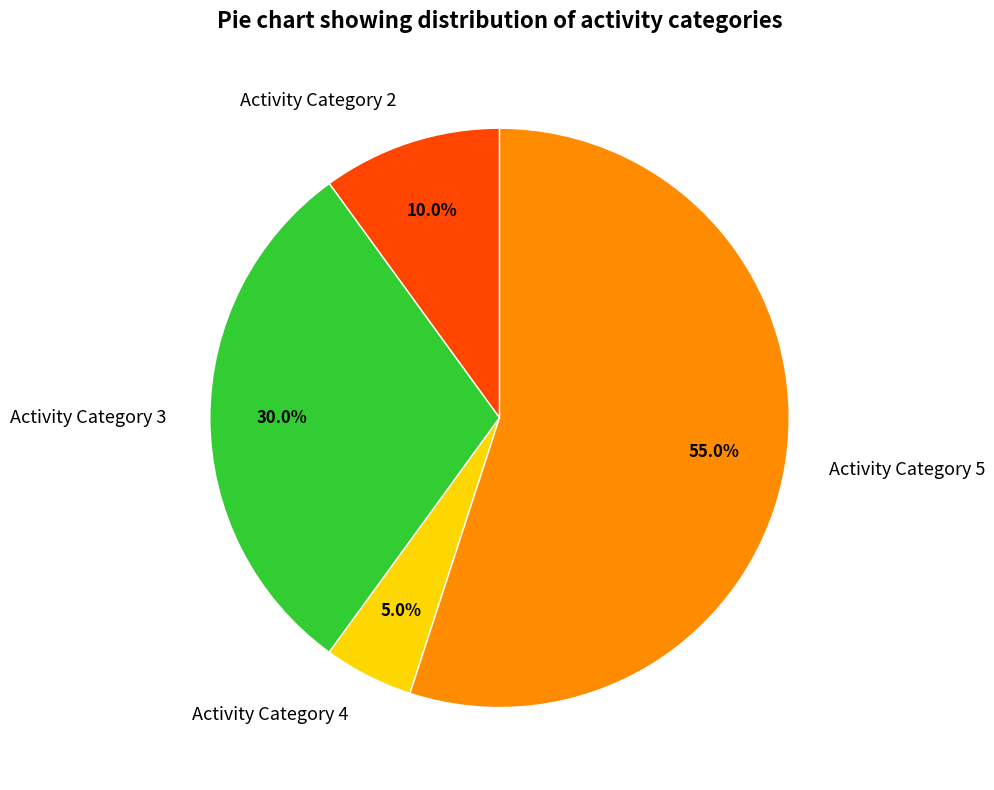

Between Activity Category 5 and Activity Category 3, which is larger?

Activity Category 5